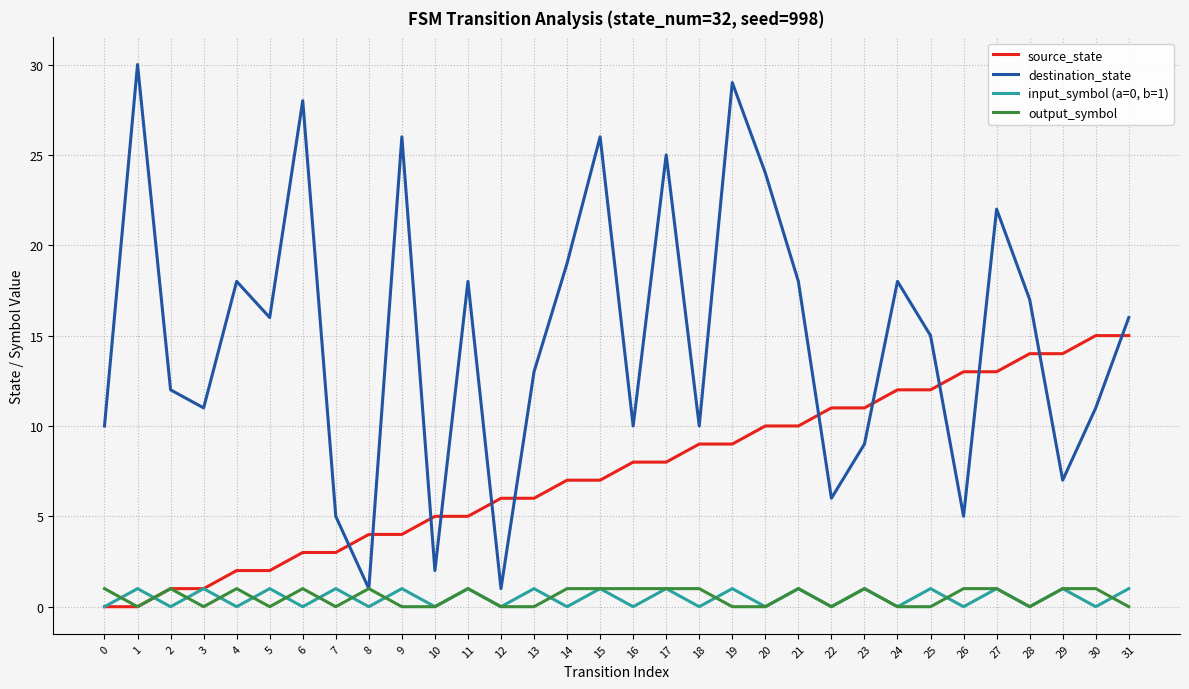

Is it true that source_state equals 2 at 3?

False